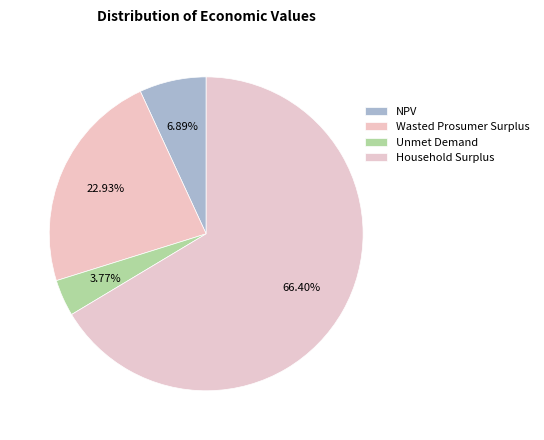

To the nearest percent, what is the combined percentage of Unmet Demand and Wasted Prosumer Surplus?

27%